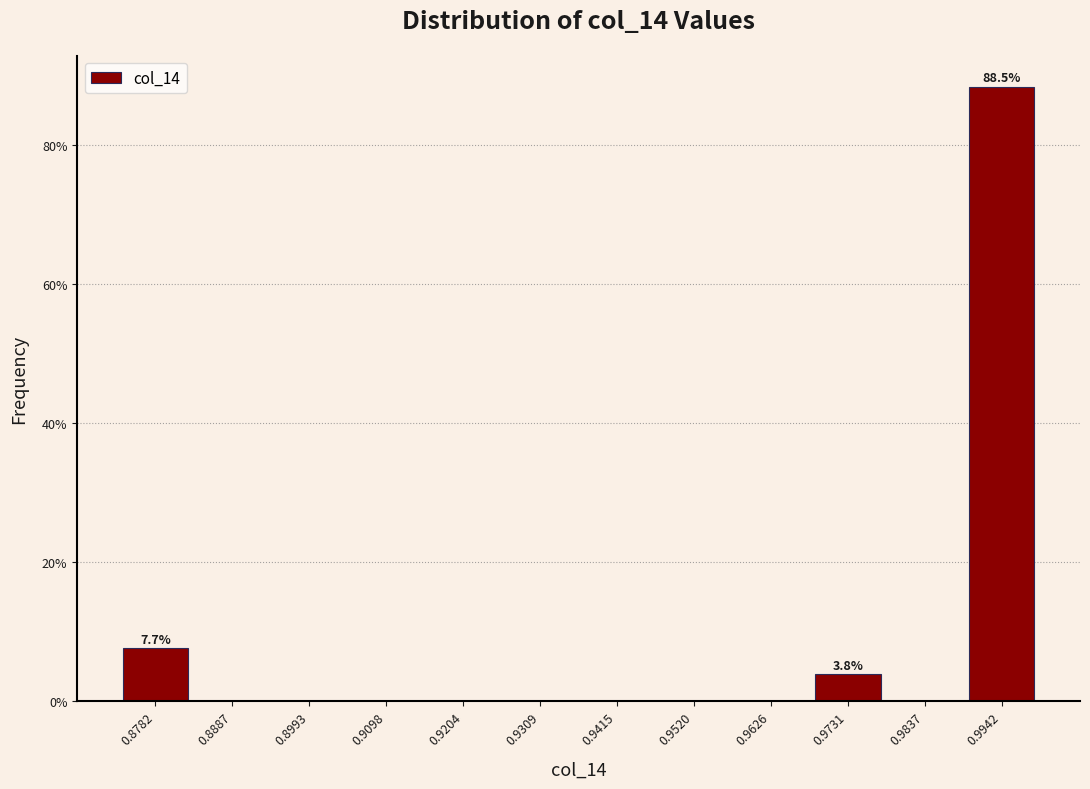

Over which range of the x-axis is the bar tallest?

0.988 to 1.000